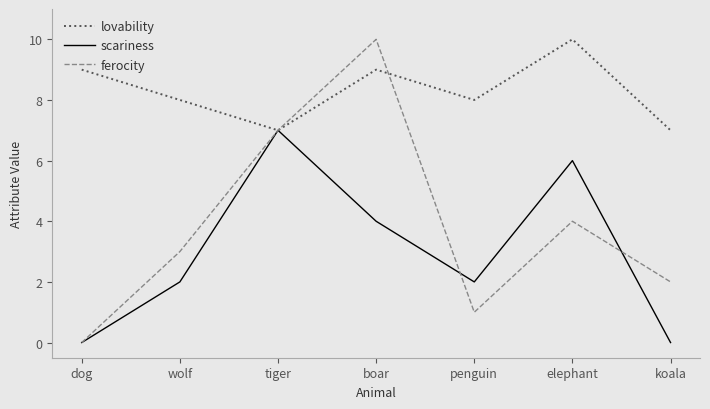

Which series changed the most between dog and elephant?

scariness